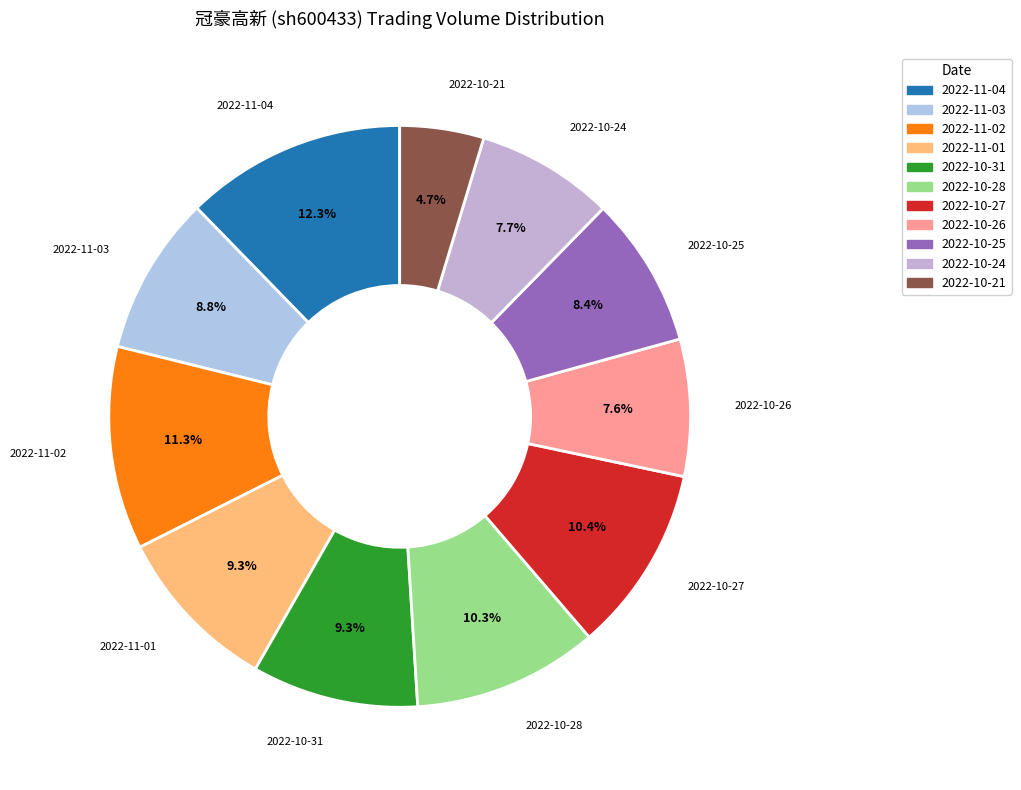

Approximately how many times larger is the value at 2022-11-02 compared to 2022-11-03?

1.3